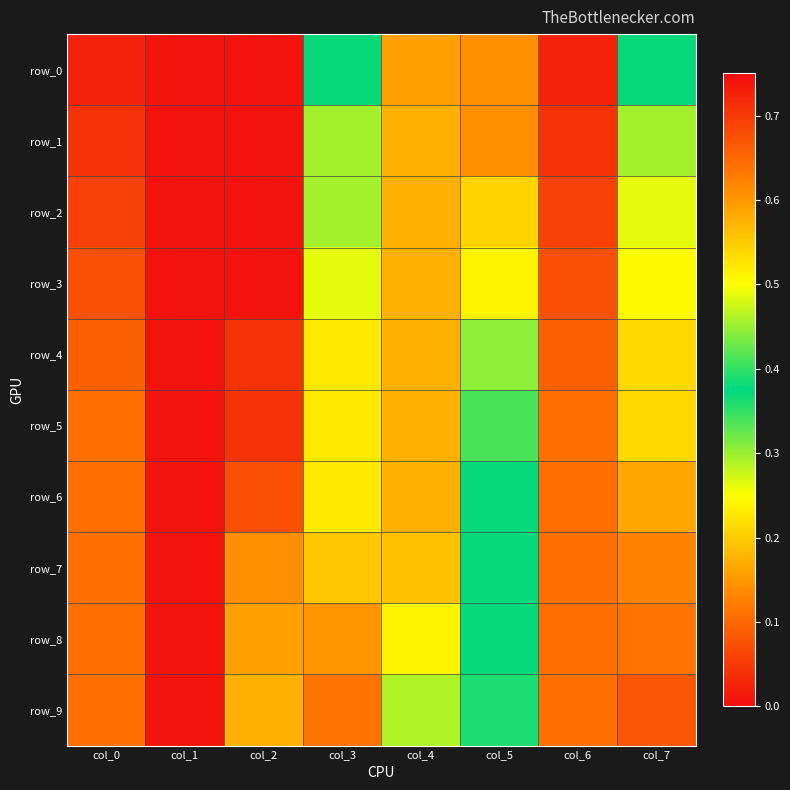

What is the sum of all row_5 values?

1.8